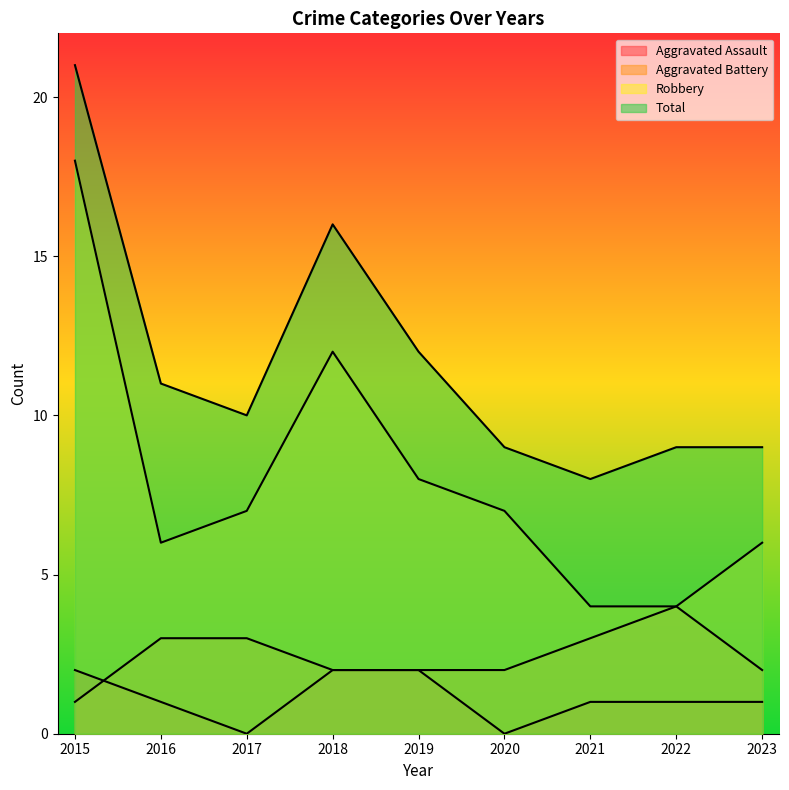

What is the lowest value of the Robbery series?

4